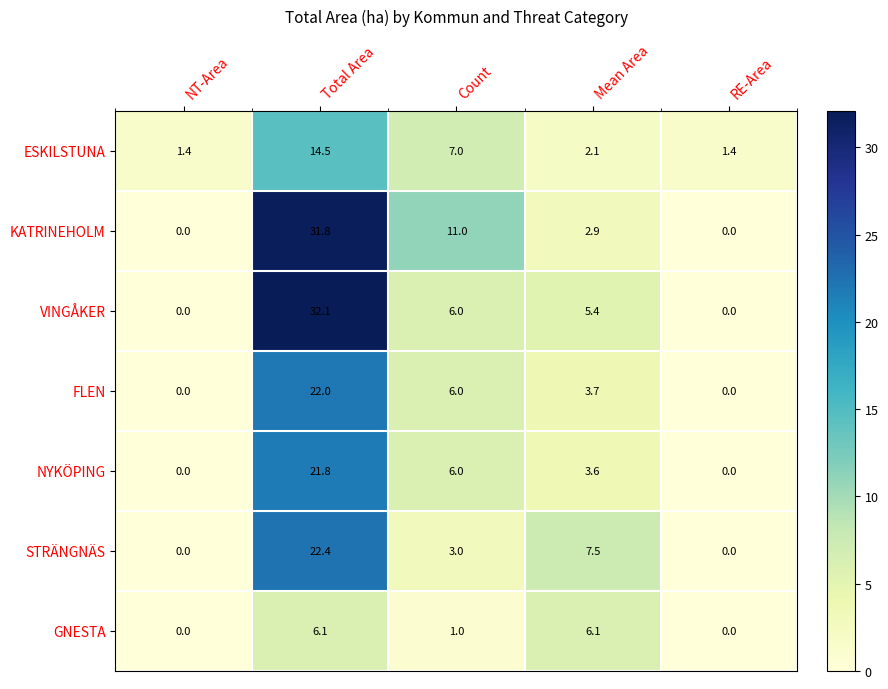

The value of VINGÅKER at NT-Area is 0.0. True or false?

True